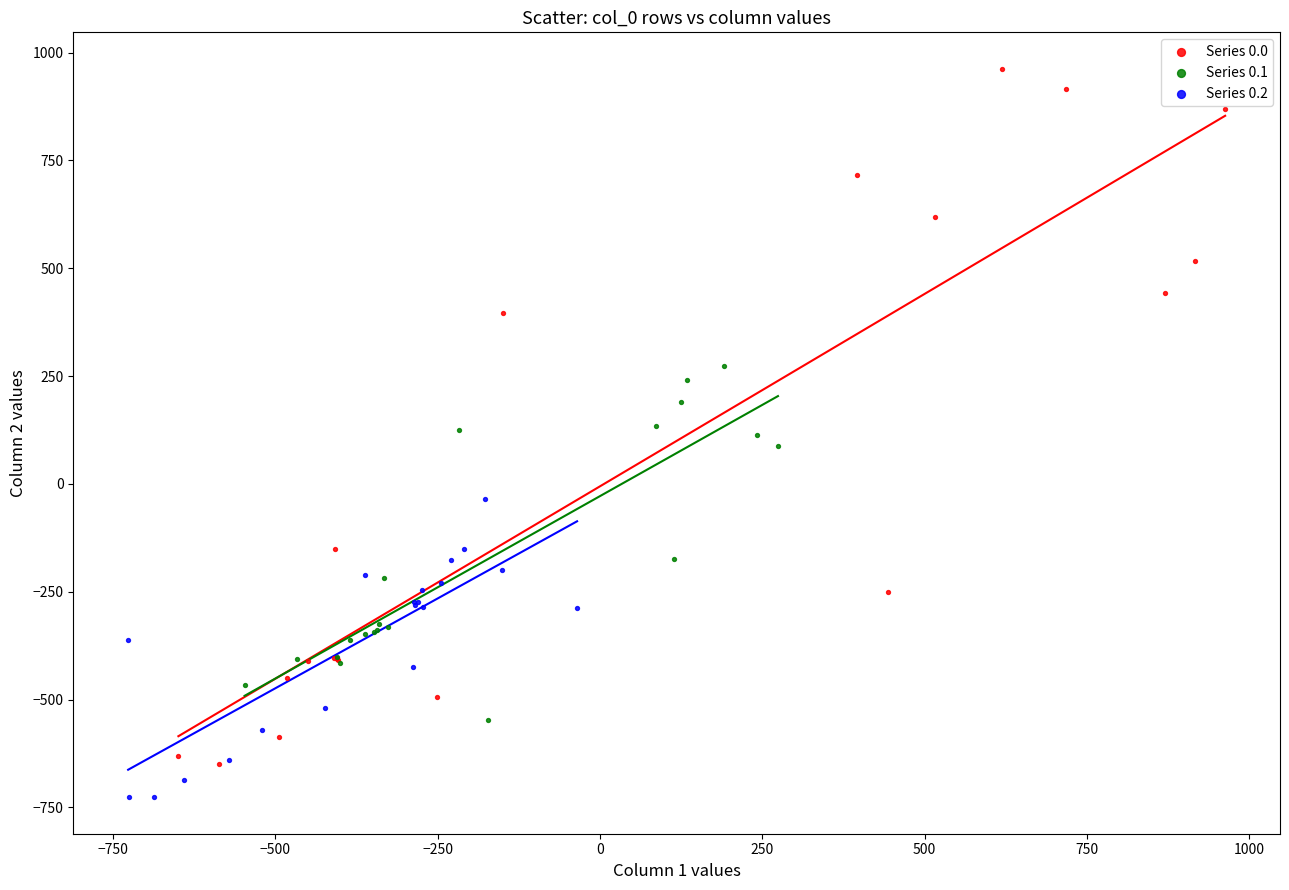

Which series contains the lowest Y value?

Series 0.2